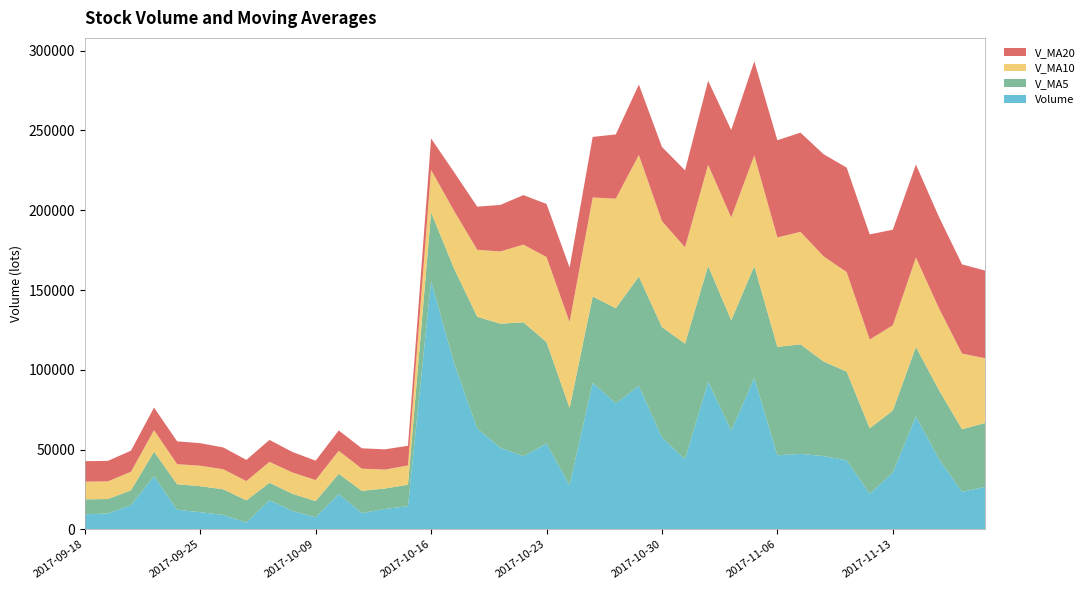

Reading right to left, transcribe all the data shown in this chart.

Volume: 26573.5	23500.1	44056.2	70734.6	35600.4	22310.5	43283.3	45921.2	47312.2	46417.3	94885.2	61868.7	92569.3	43919.4	57585.9	89976.2	78959.6	91875.6	27714.0	53781.7	45797.9	51187.4	63200.8	103973.8	155669.4	14531.1	12755.5	10185.9	22077.0	7573.9	11488.0	18281.8	4231.5	8992.0	10747.2	12254.9	33330.1	15145.0	9941.8	9392.3
V_MA5: 40092.9	39240.3	43197.0	43570.0	38885.5	41048.9	55563.8	59280.9	68610.5	67932.0	70165.7	69183.9	72602.1	72463.4	69222.3	68461.4	59625.8	54071.3	48336.4	63588.3	83965.9	77712.5	70026.1	59423.1	43043.8	13424.7	12816.1	13921.3	12730.4	10113.4	10748.1	10901.5	13911.1	16093.8	16283.8	16012.8	15301.4	9301.6	9048.8	9380.6
V_MA10: 40570.9	47402.1	51238.9	56090.3	53408.8	55607.3	62373.9	65941.5	70536.9	68577.1	69313.6	64404.8	63336.7	60399.9	66405.3	76213.6	68669.1	62048.7	53879.8	53316.1	48695.3	45264.3	41973.7	36076.8	26578.6	12086.4	11858.8	13916.2	14412.1	13198.6	13380.5	13101.4	12106.4	12571.3	12832.2	12565.3	13536.6	11624.0	11058.2	11106.9
V_MA20: 54942.2	55903.5	57287.8	58245.1	59907.0	65910.5	65521.5	63995.1	62208.3	60946.6	59004.4	54834.6	52655.2	48238.3	46491.9	44150.0	40263.9	37982.5	34145.9	33257.3	31037.9	29182.9	27040.1	24324.1	19705.4	12325.8	12697.7	12770.1	12735.2	12152.8	12821.6	13763.2	13279.0	13659.0	14138.1	14322.9	14152.5	13196.3	12858.5	12838.4